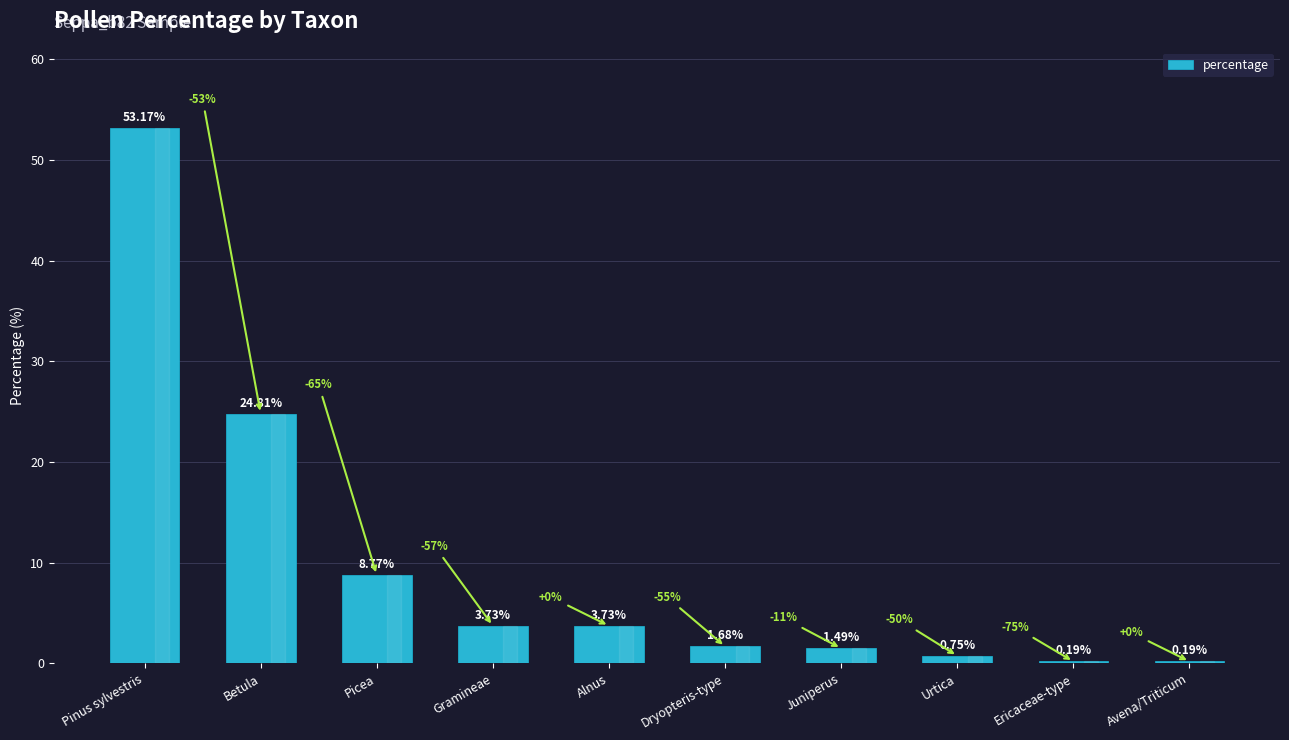

What is the difference between the values at Betula and Ericaceae-type?

24.6